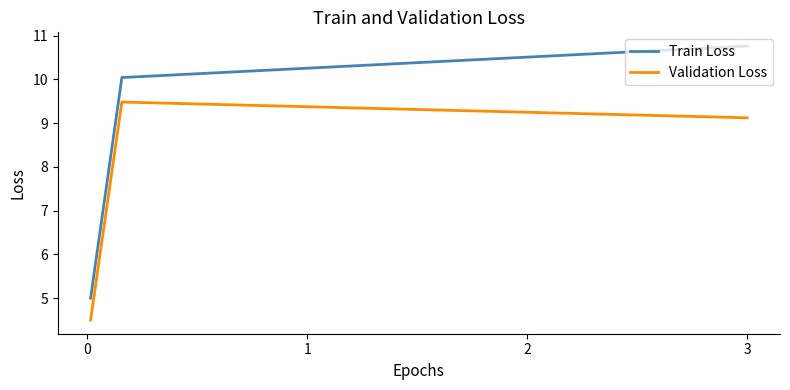

Which series has the largest total across all categories?

Train Loss